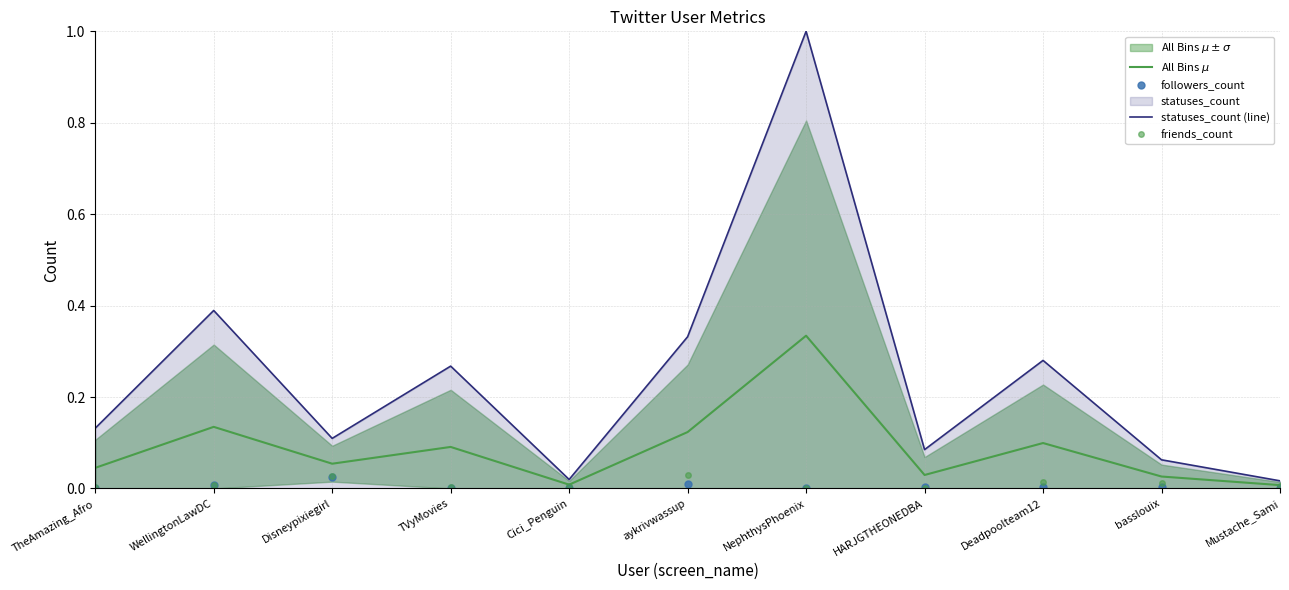

Between WellingtonLawDC and Cici_Penguin, which is larger?

WellingtonLawDC